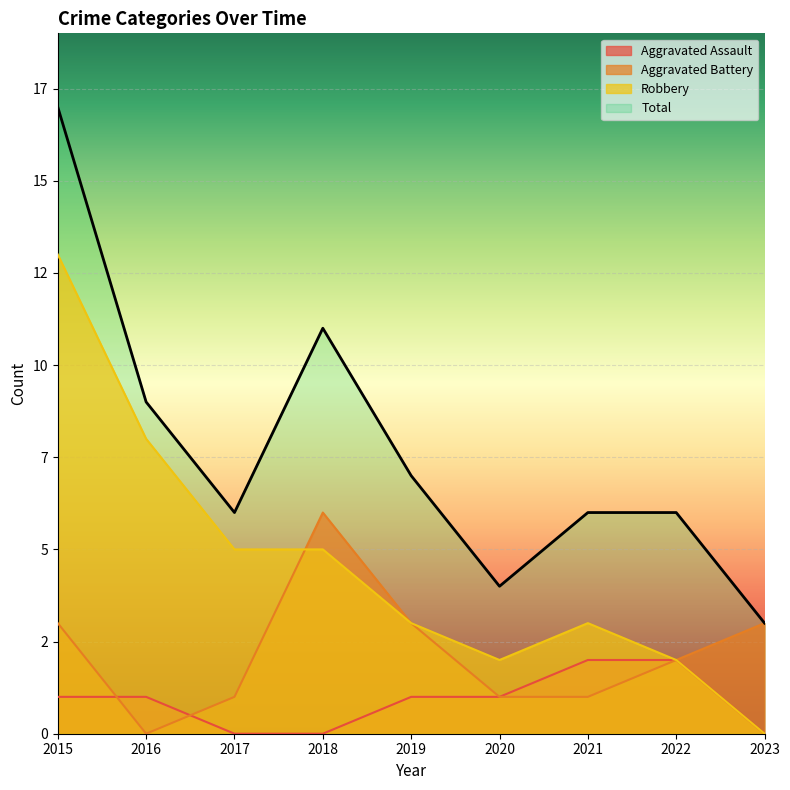

Reading left to right, transcribe all the data shown in this chart.

Aggravated Assault: 1	1	0	0	1	1	2	2	0
Aggravated Battery: 3	0	1	6	3	1	1	2	3
Robbery: 13	8	5	5	3	2	3	2	0
Total: 17	9	6	11	7	4	6	6	3